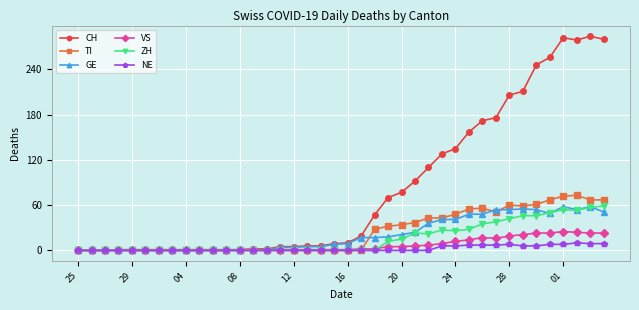

Which series has the largest total across all categories?

CH